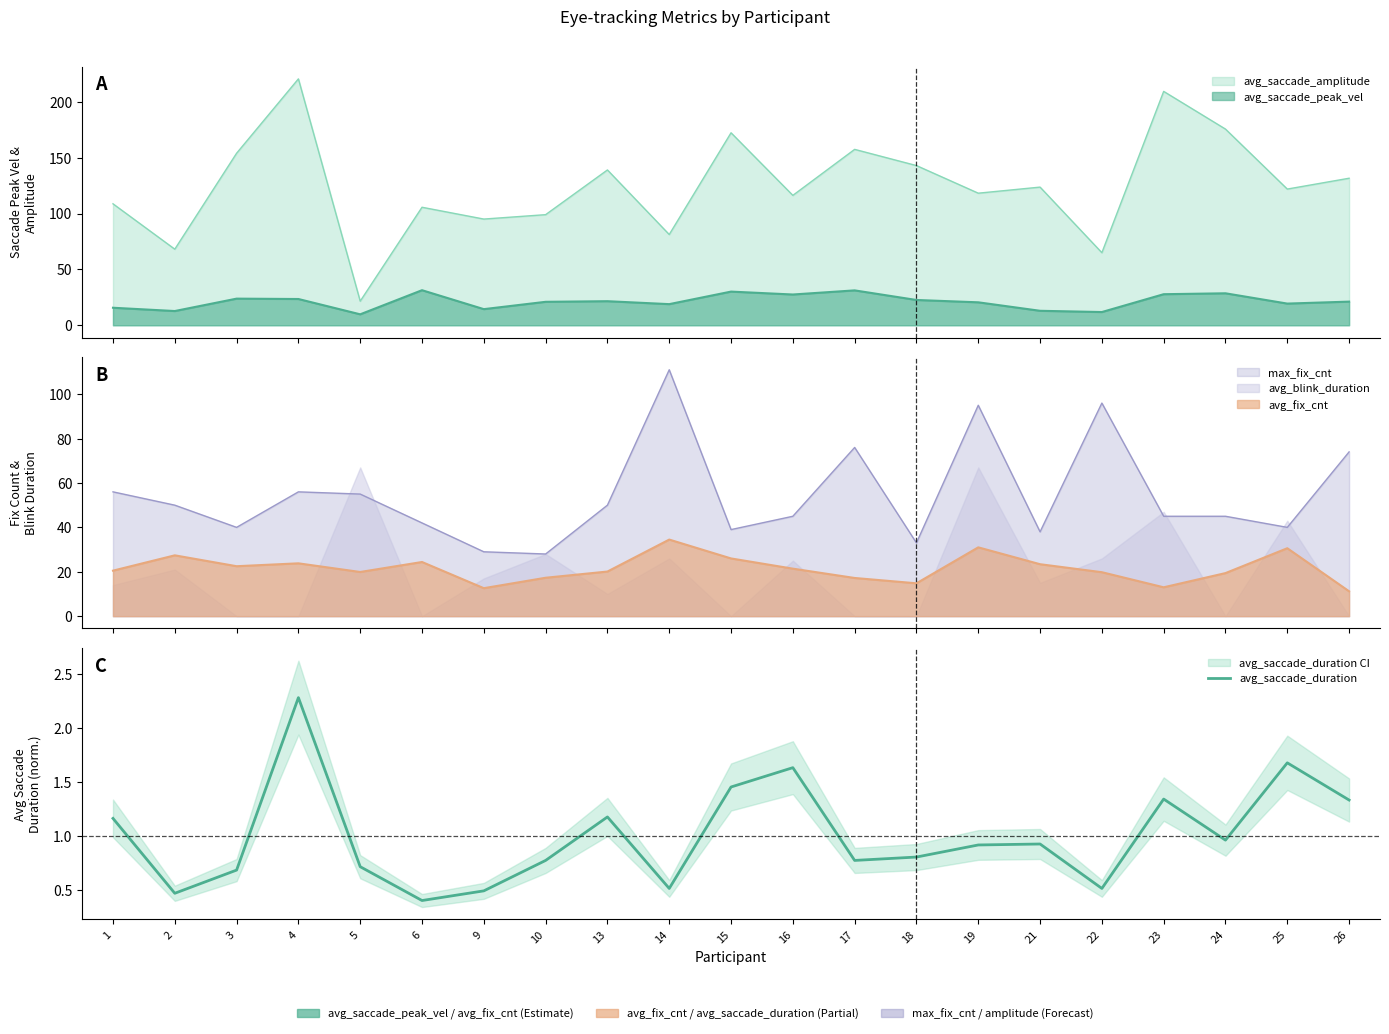

How many lines are shown in the chart?

1